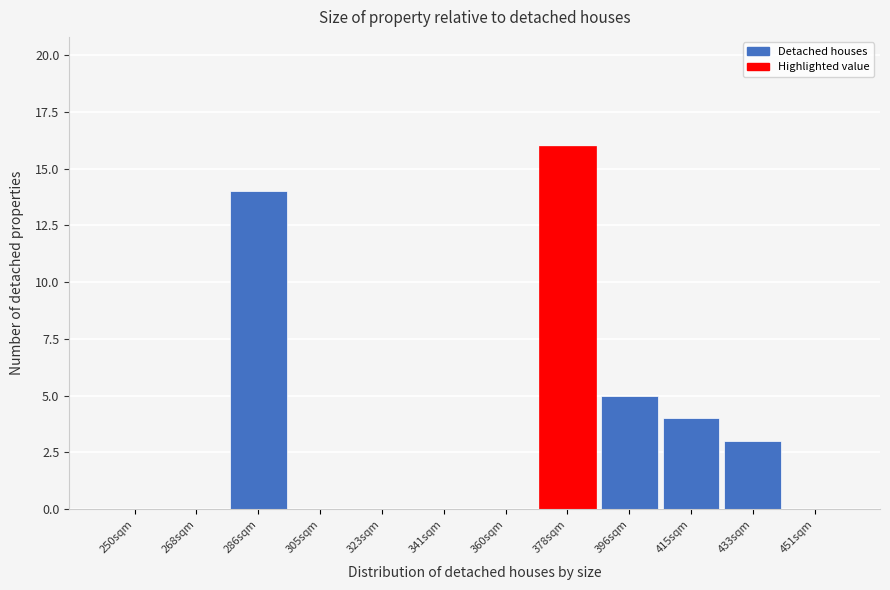

Reading right to left, extract all data points from this chart.

451sqm=0	433sqm=3	415sqm=4	396sqm=5	378sqm=16	360sqm=0	341sqm=0	323sqm=0	305sqm=0	286sqm=14	268sqm=0	250sqm=0